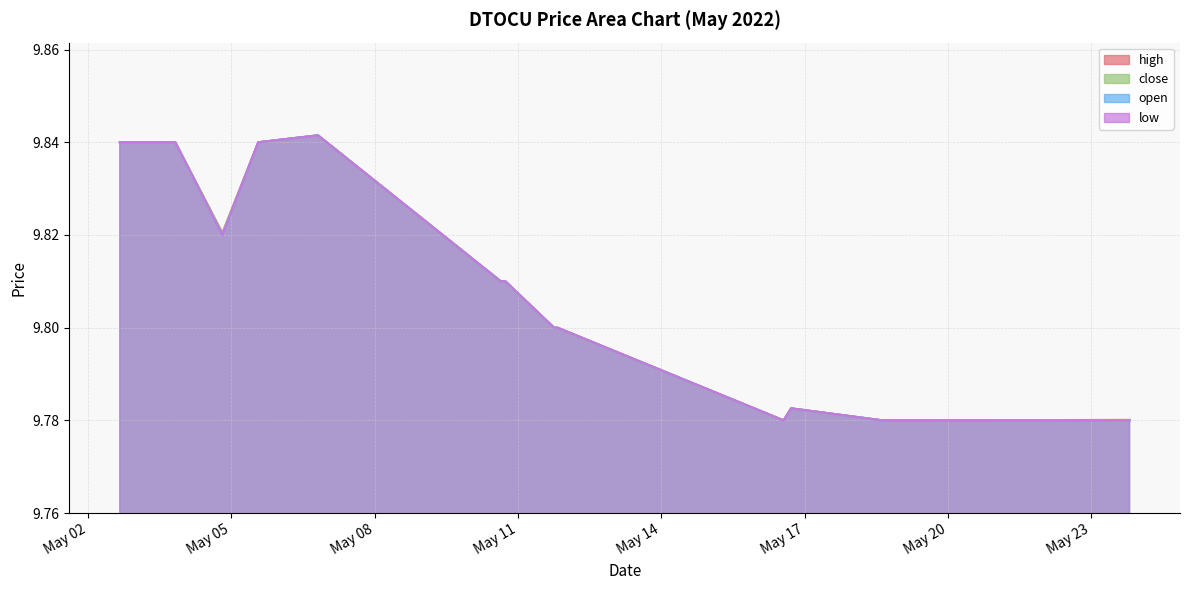

Which label corresponds to the largest value in the chart?

2022-05-06 19:35:00